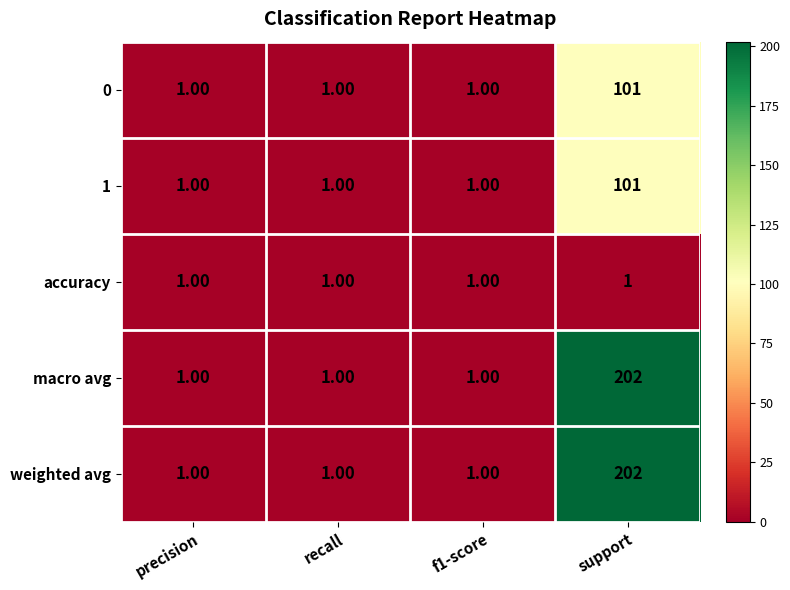

At how many categories does at least one series exceed 56?

1